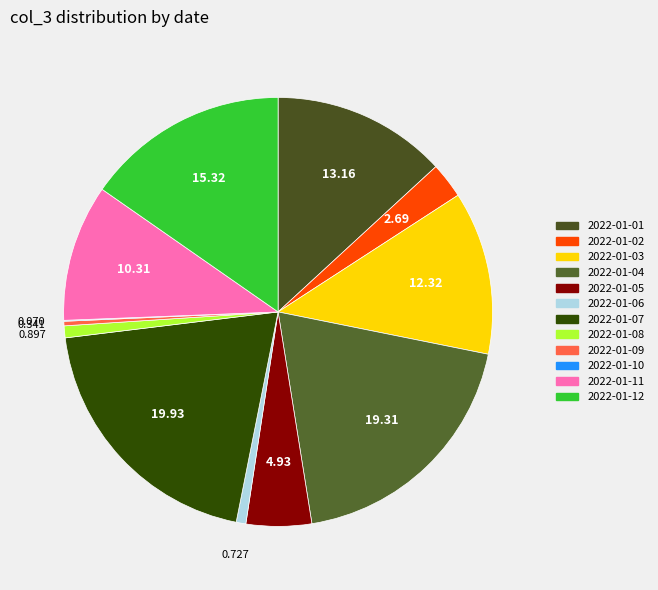

Which has a higher value, 2022-01-09 or 2022-01-08?

2022-01-08